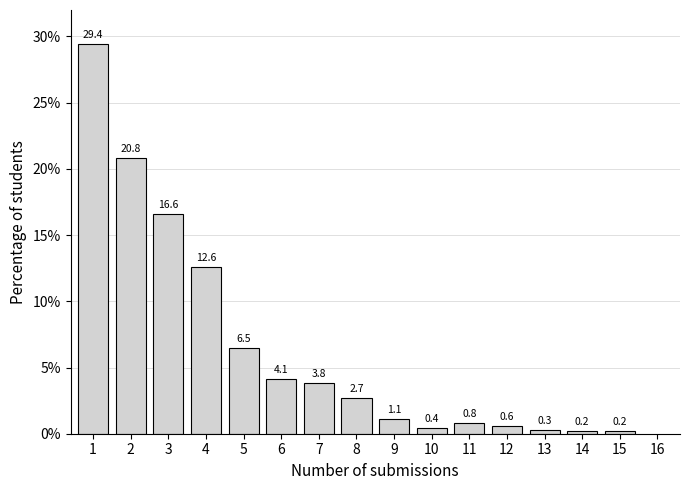

Reading left to right, extract all data points from this chart.

1=29.4	2=20.8	3=16.6	4=12.6	5=6.5	6=4.1	7=3.8	8=2.7	9=1.1	10=0.4	11=0.8	12=0.6	13=0.3	14=0.2	15=0.2